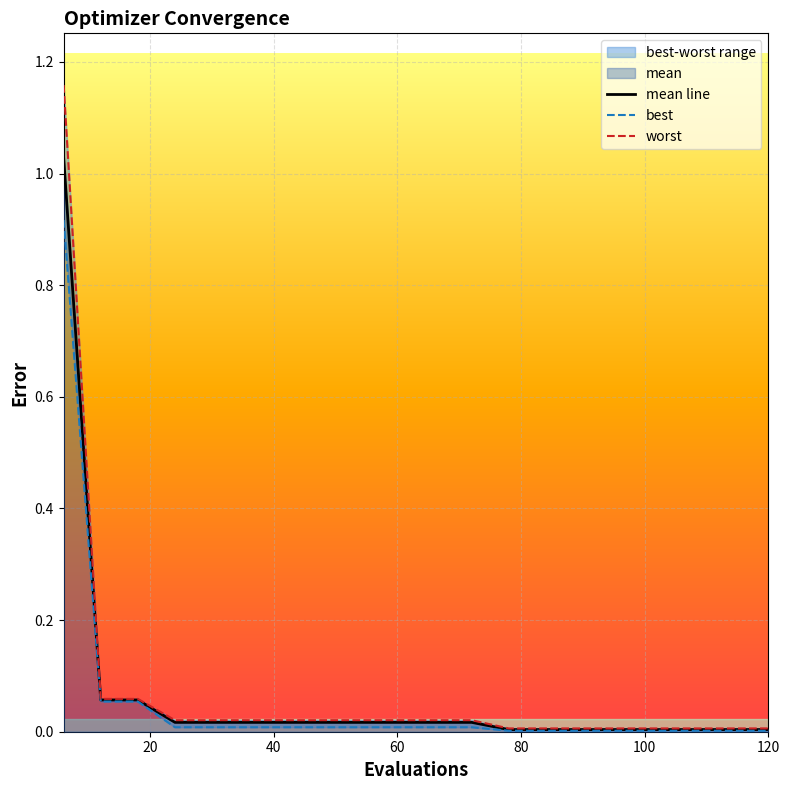

True or false: mean line has more than 0 points higher than both neighbors.

False